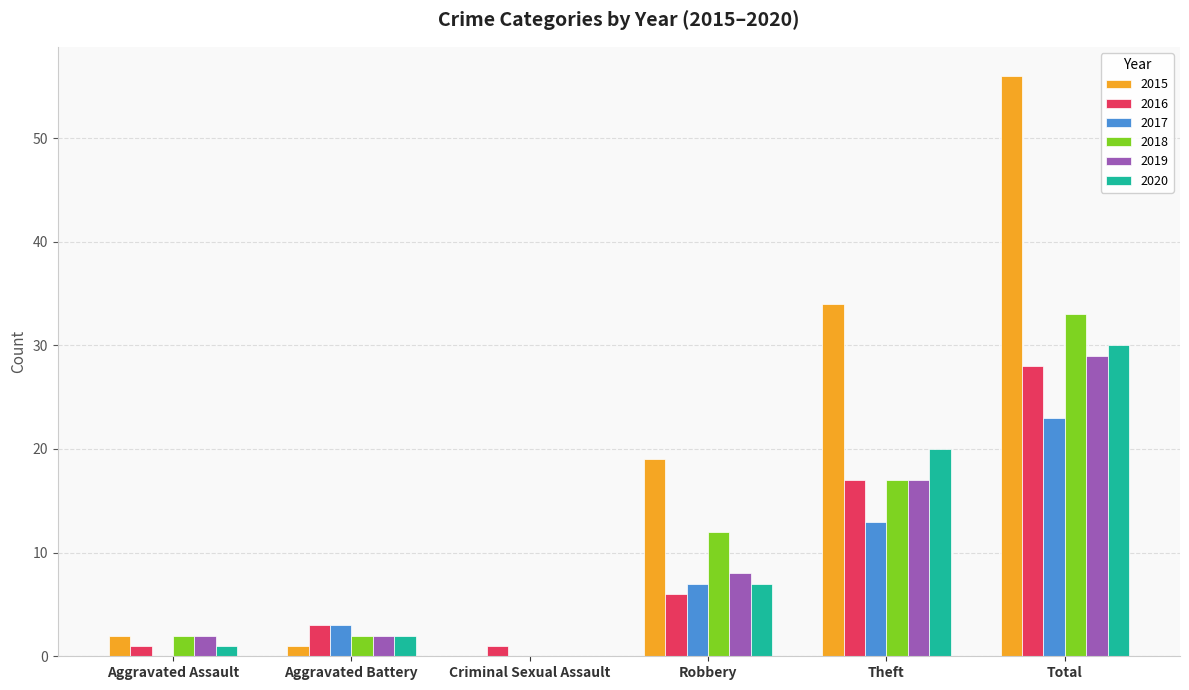

Which series has the largest total across all categories?

2015